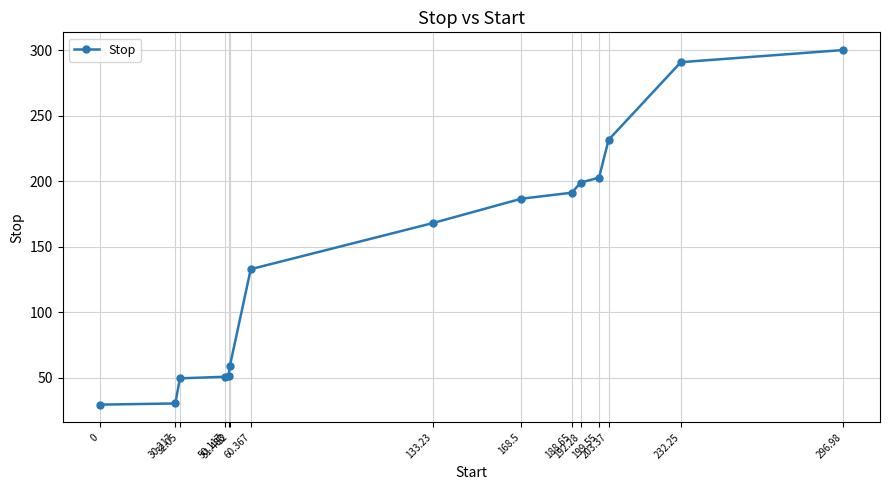

What is the smallest value displayed?

29.4